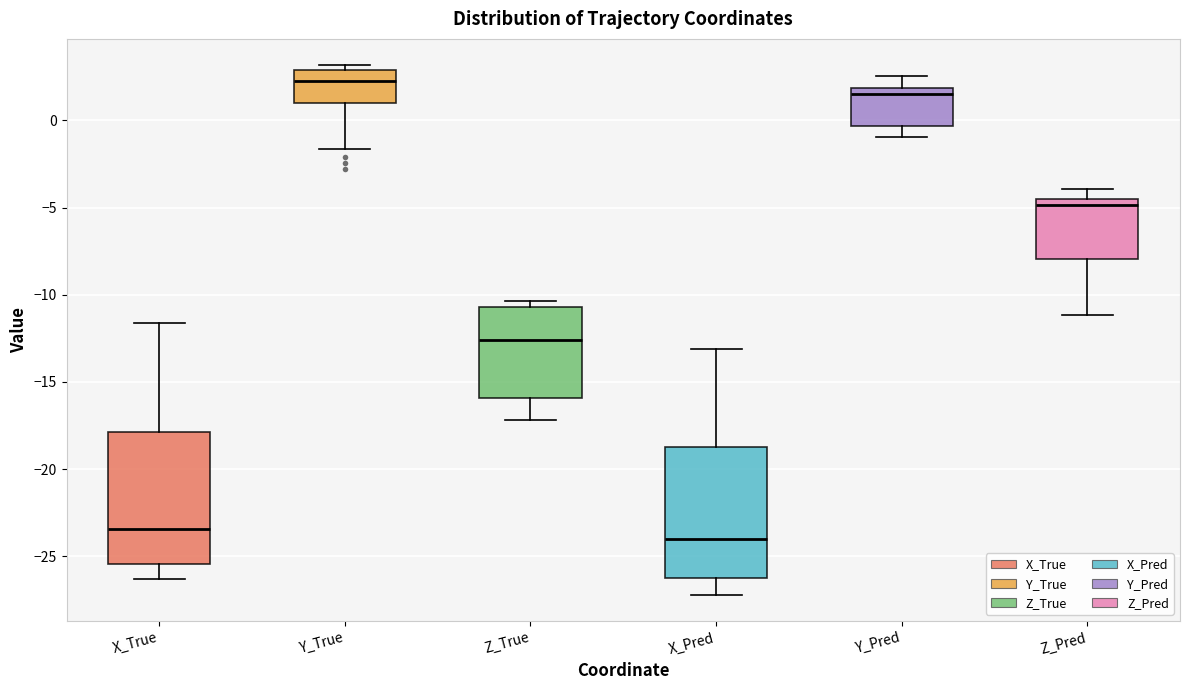

Where is the upper edge of the box for Z_True on the y-axis? The values are not printed on the chart, so give them approximately, as read against the axis.

-10.5